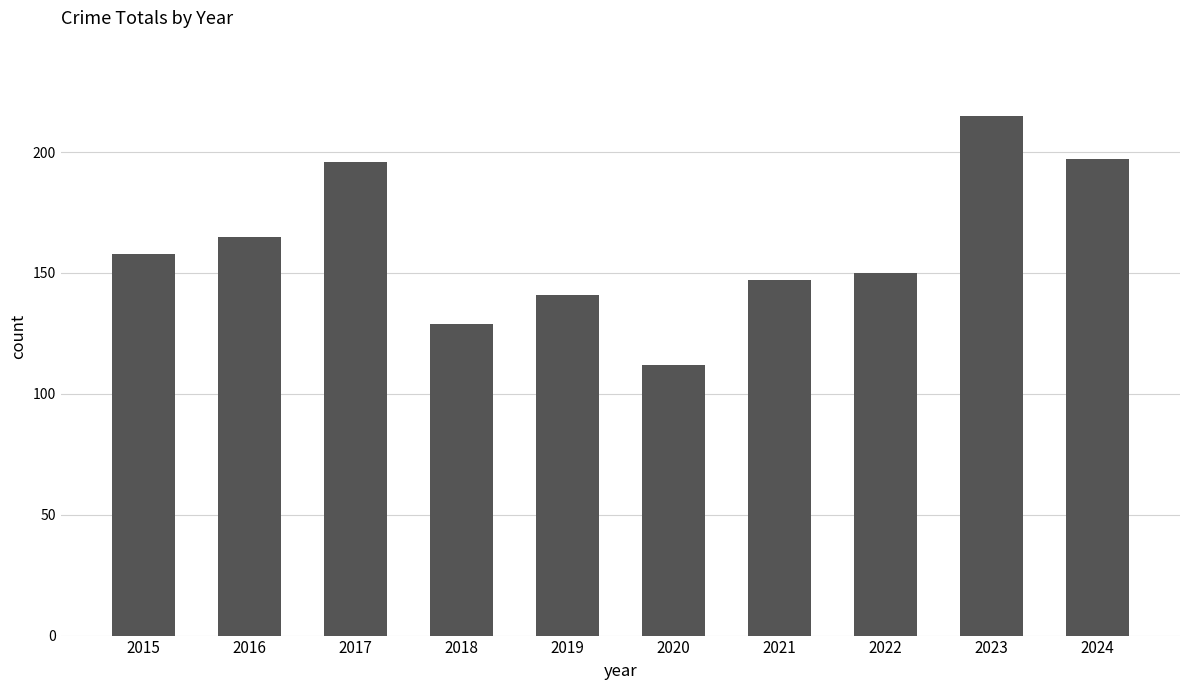

What value does the data have at 2018?

129